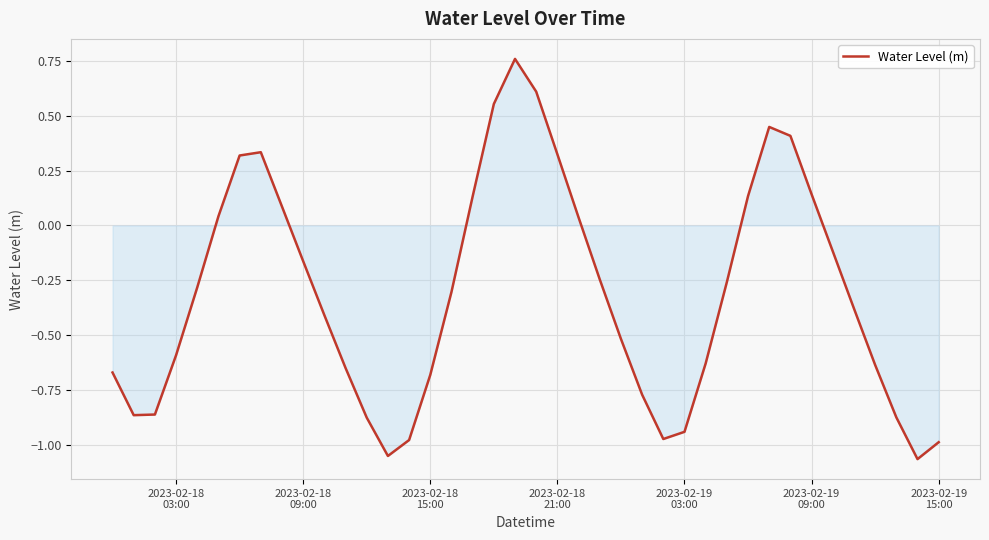

True or false: there are more than 0 points higher than both neighbors.

True